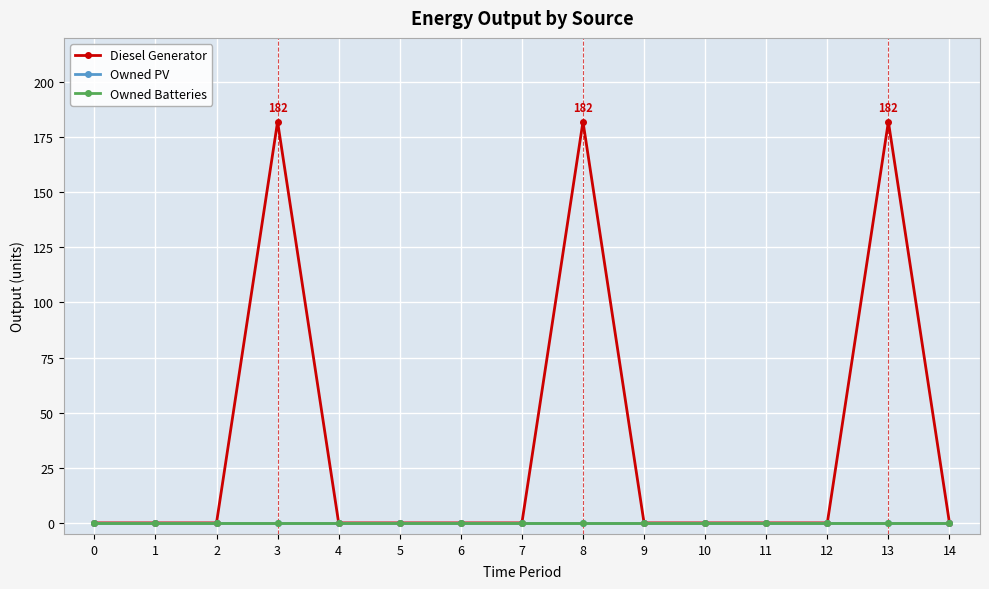

Reading right to left, extract all data points from this chart.

Diesel Generator: 14=0	13=182	12=0	11=0	10=0	9=0	8=182	7=0	6=0	5=0	4=0	3=182	2=0	1=0	0=0
Owned PV: 14=0	13=0	12=0	11=0	10=0	9=0	8=0	7=0	6=0	5=0	4=0	3=0	2=0	1=0	0=0
Owned Batteries: 14=0	13=0	12=0	11=0	10=0	9=0	8=0	7=0	6=0	5=0	4=0	3=0	2=0	1=0	0=0